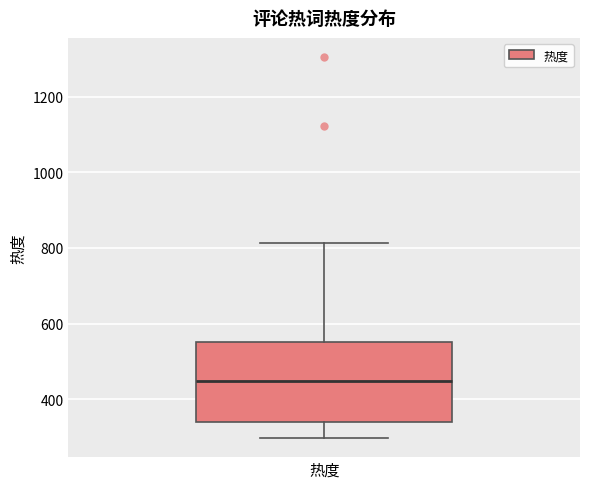

Transcribe this box plot: give where the median line is, the range the box spans, and where the two whiskers end, as read against the y-axis. The values are not printed on the chart, so give them approximately, as read against the axis.

median 440, box 340 to 560, whiskers 300 to 820